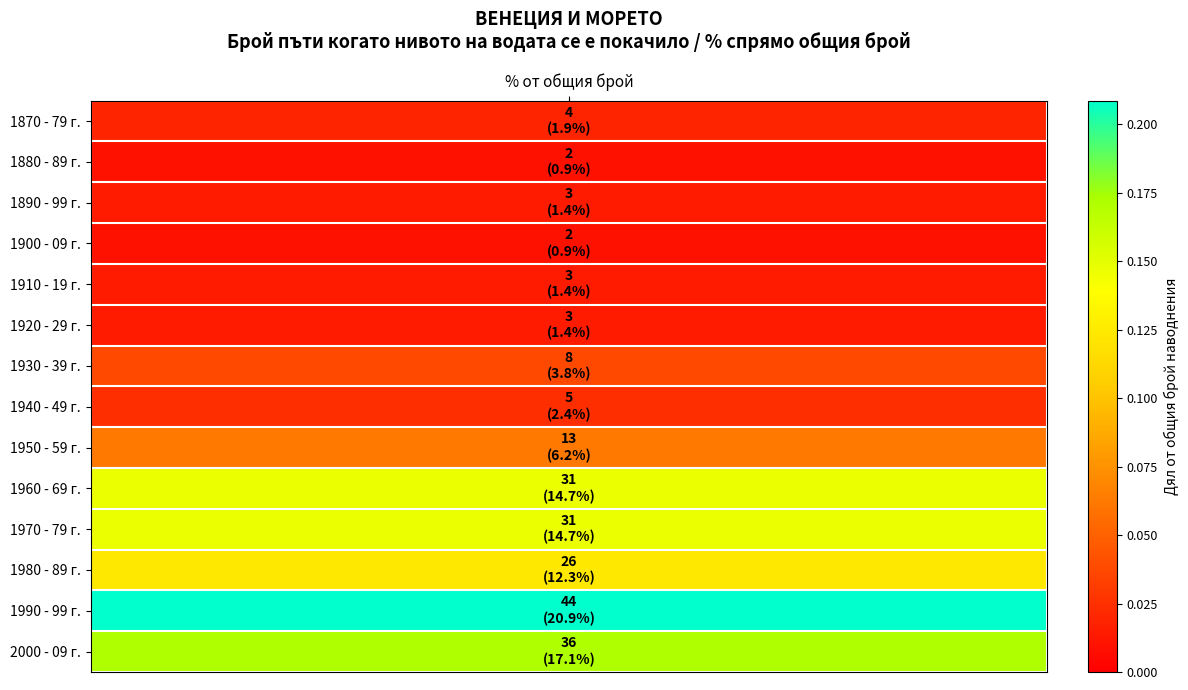

Is it true that the value at 1940 - 49 г. is 0.0?

False